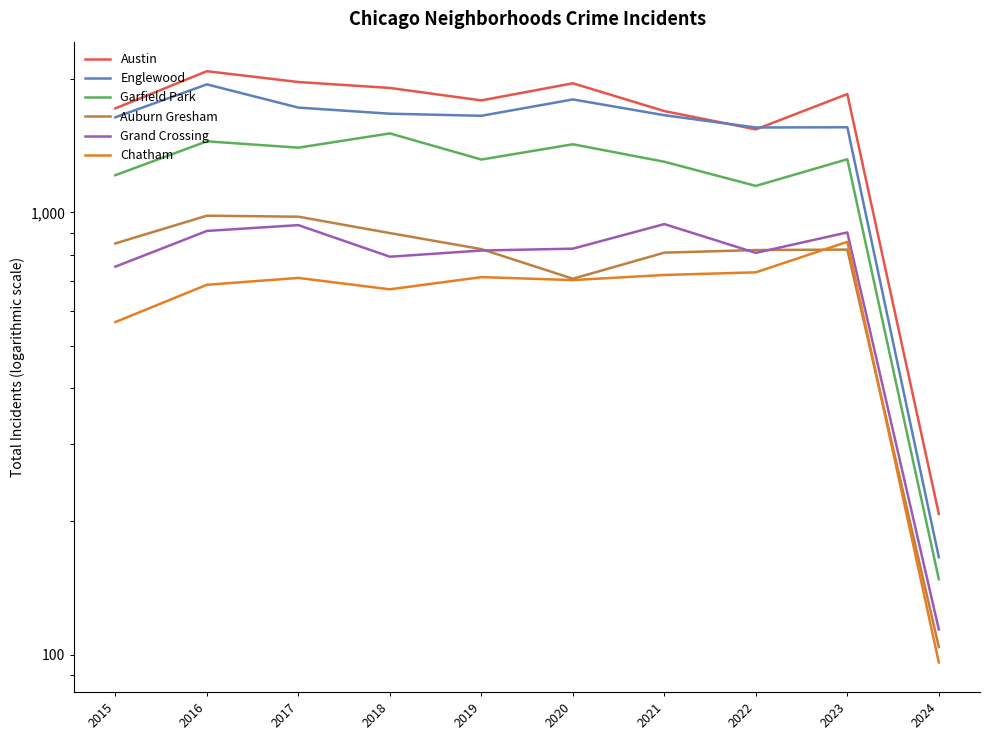

Reading left to right, transcribe all the data shown in this chart.

Austin: 1719	2086	1972	1912	1792	1959	1695	1541	1852	208
Englewood: 1641	1948	1726	1672	1654	1801	1659	1556	1558	166
Garfield Park: 1214	1448	1401	1509	1317	1426	1302	1148	1319	148
Auburn Gresham: 851	983	978	898	826	708	811	822	824	104
Grand Crossing: 754	908	936	794	820	828	941	810	901	114
Chatham: 565	686	711	670	714	703	722	732	858	96